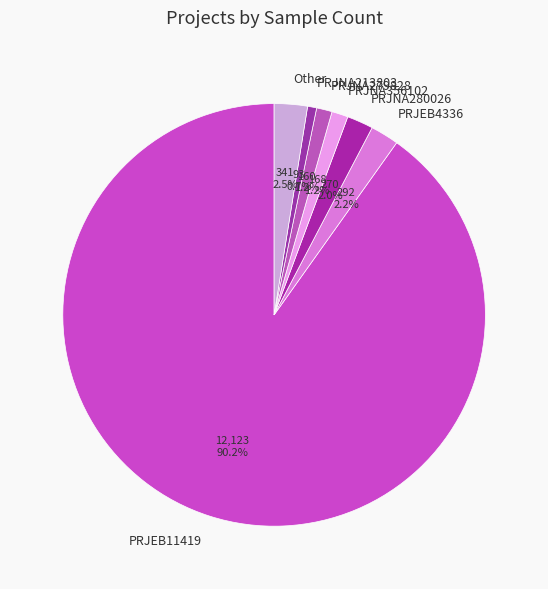

Is the sum of Other and PRJEB11419 greater than half?

Yes